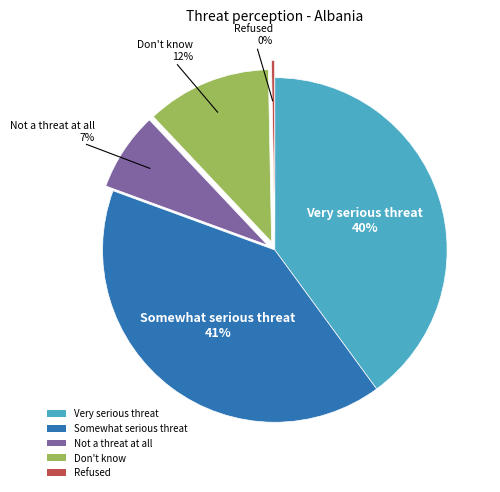

What is the smallest slice in the pie chart?

Refused